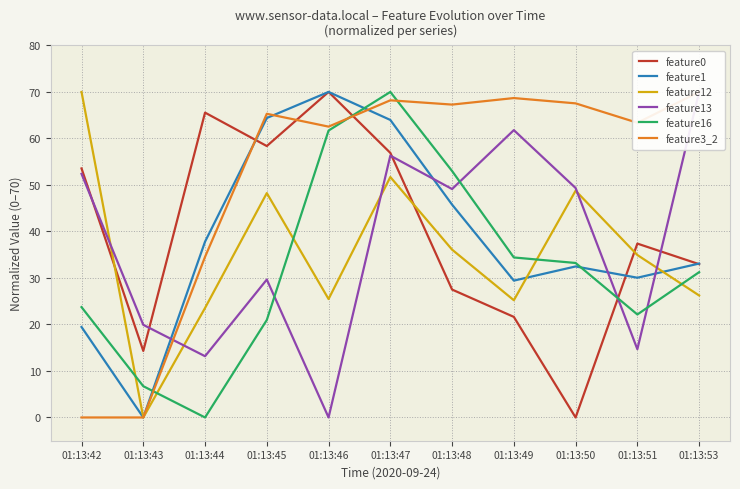

How many categories are shown in the chart?

11